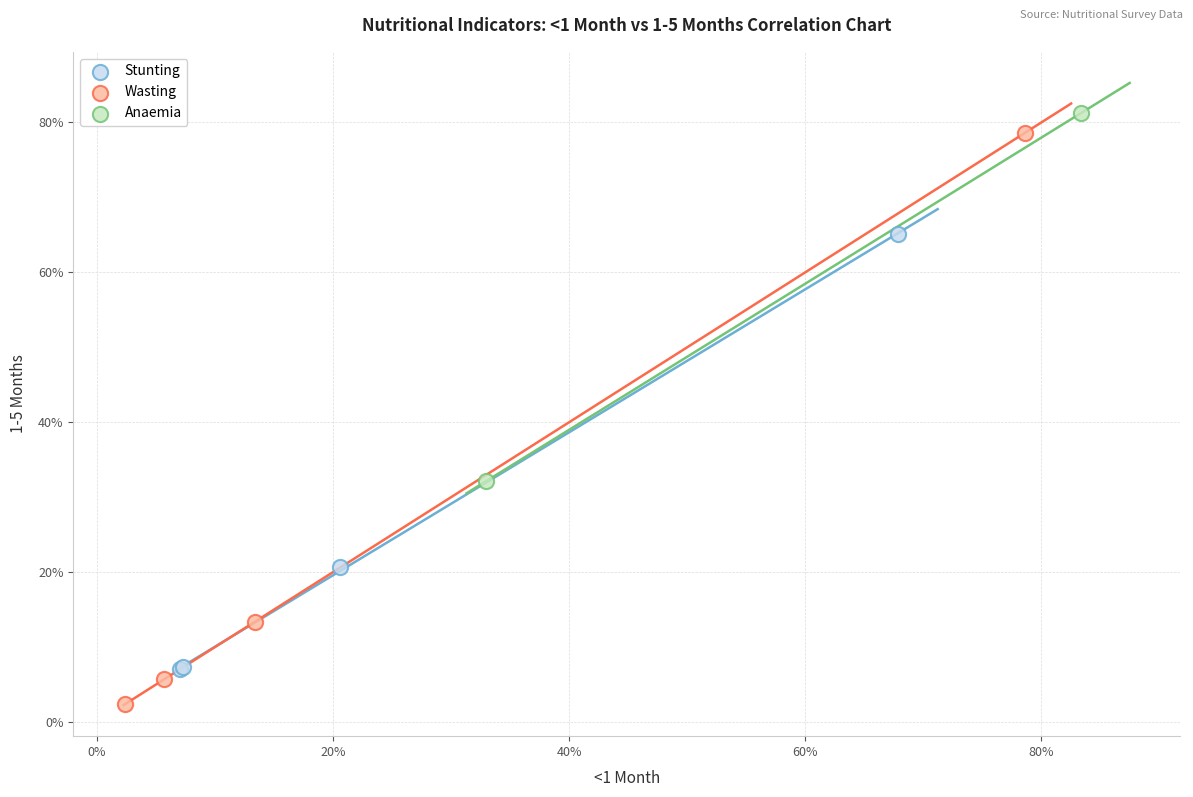

What are all the series names shown in the legend?

Stunting, Wasting, Anaemia